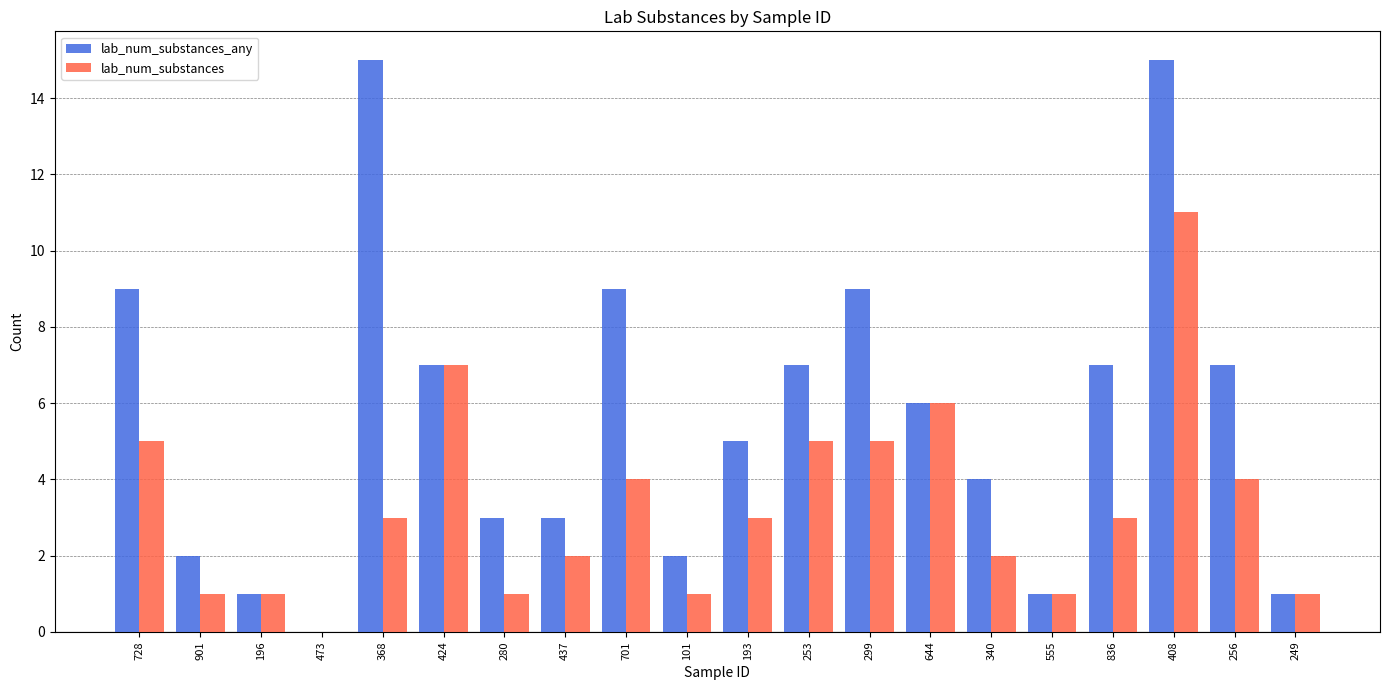

How many series are shown in this chart?

2